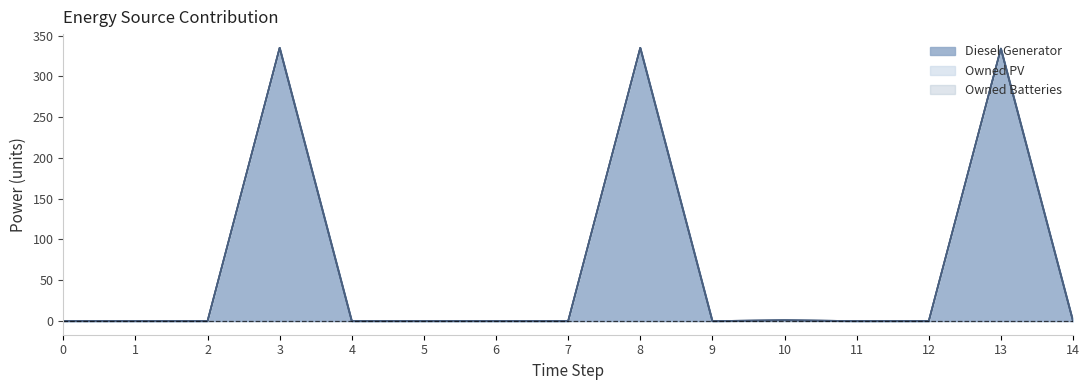

True or false: Owned PV and Diesel Generator intersect in this chart.

False